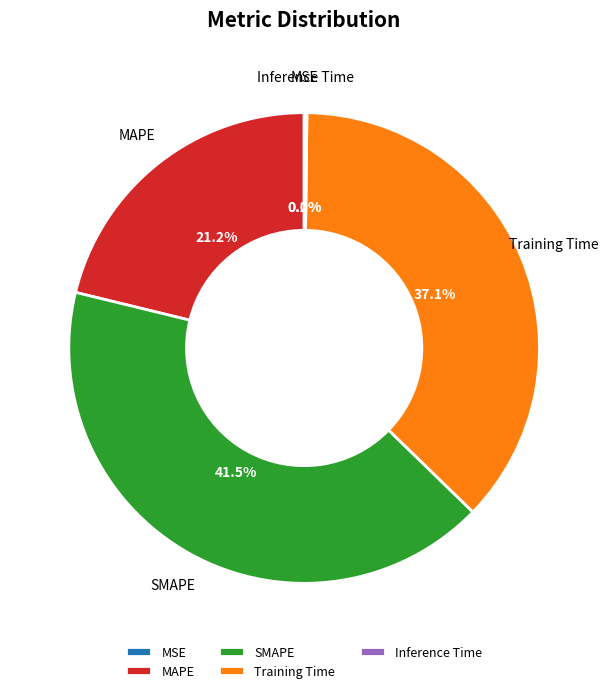

Does SMAPE represent more than half of the total?

No